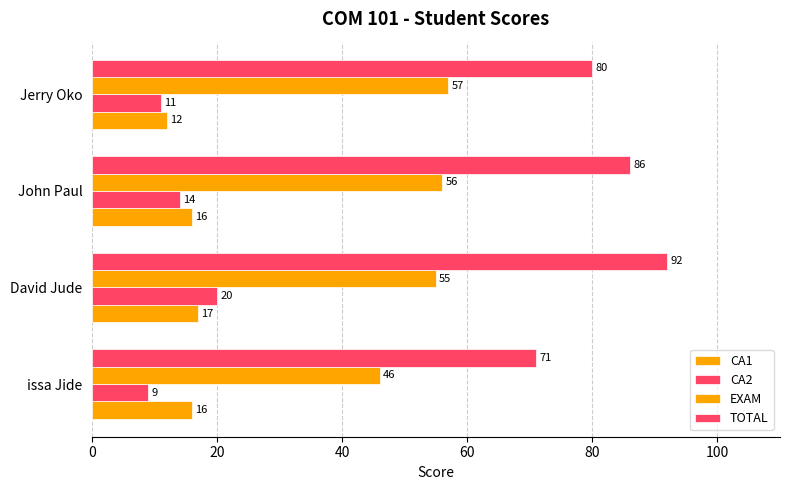

How many data points does each series have?

4